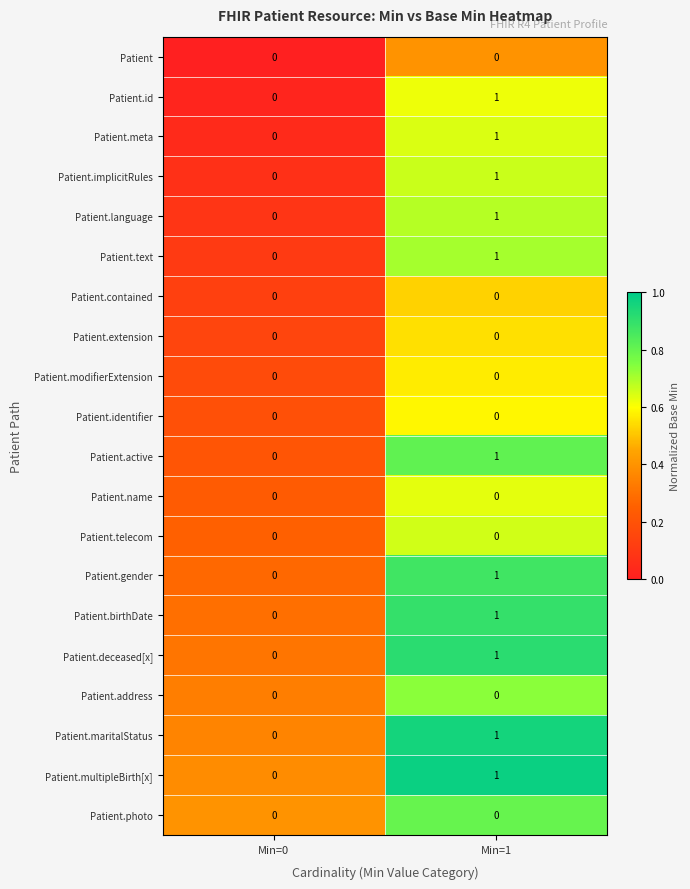

What is the total value across all series at Min=1?

11